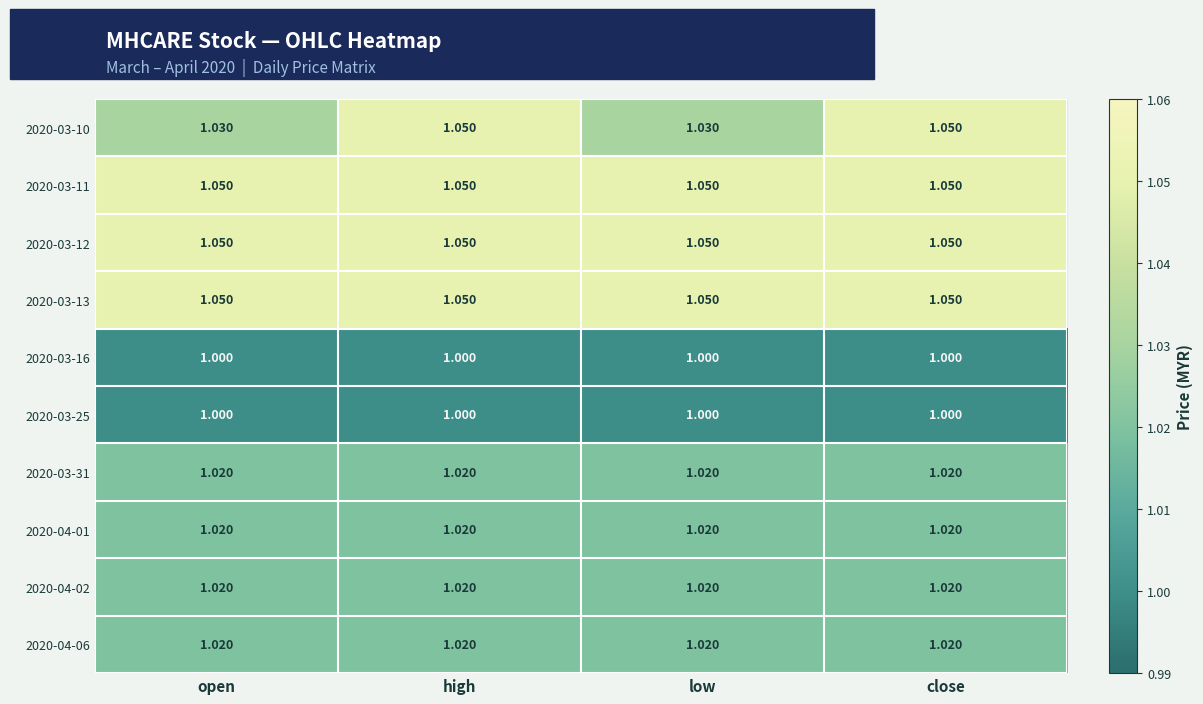

Is the value of 2020-04-01 at open greater than the value of 2020-03-10 at close?

No